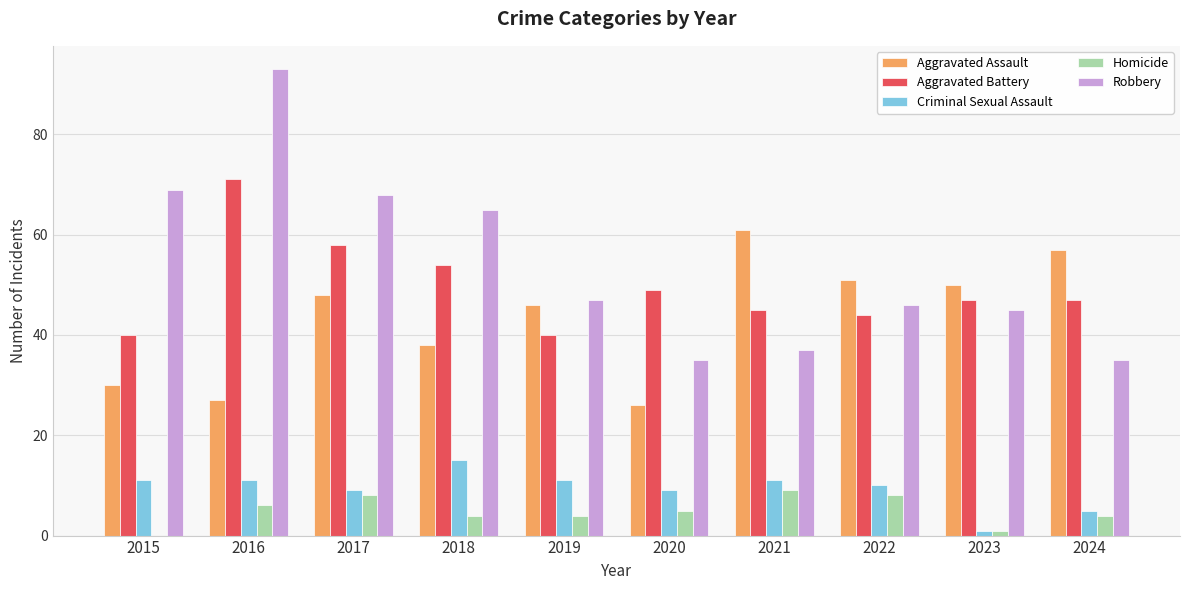

True or false: Aggravated Assault has a value of 42 at 2020.

False